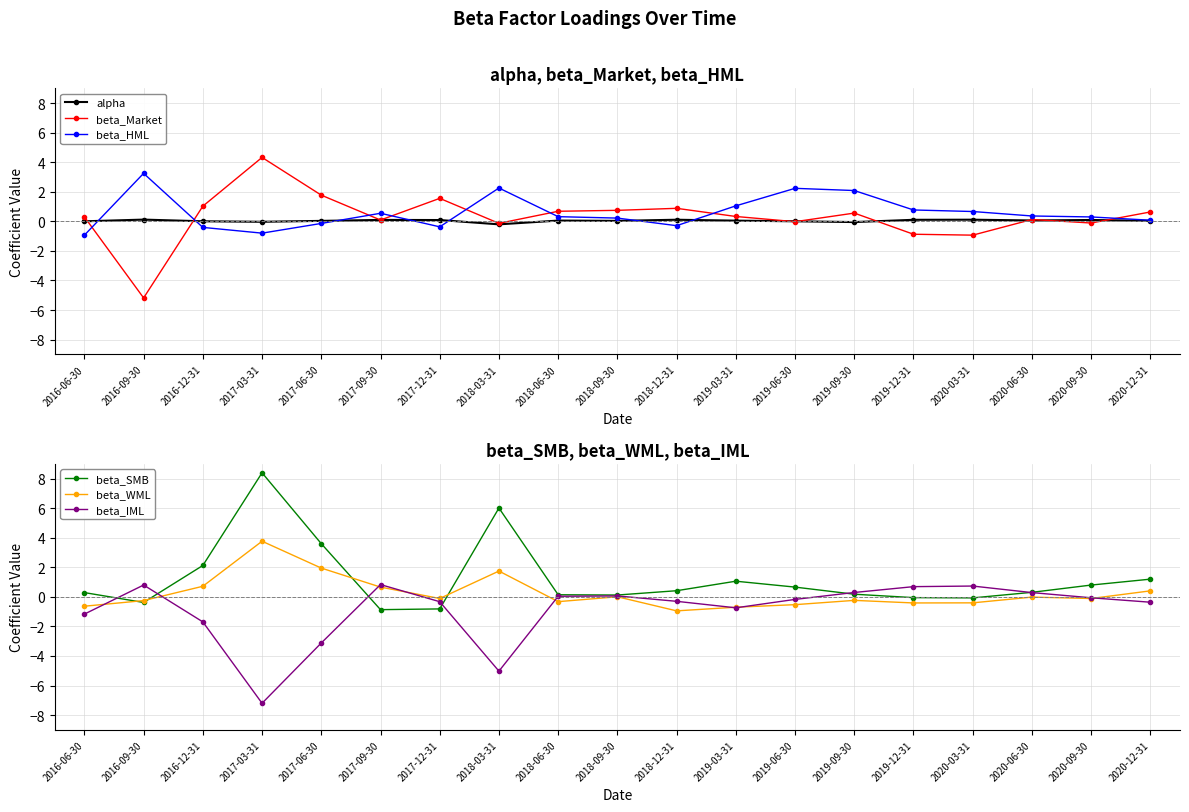

Which series ends up on top after the final intersection of beta_IML and beta_HML?

beta_HML